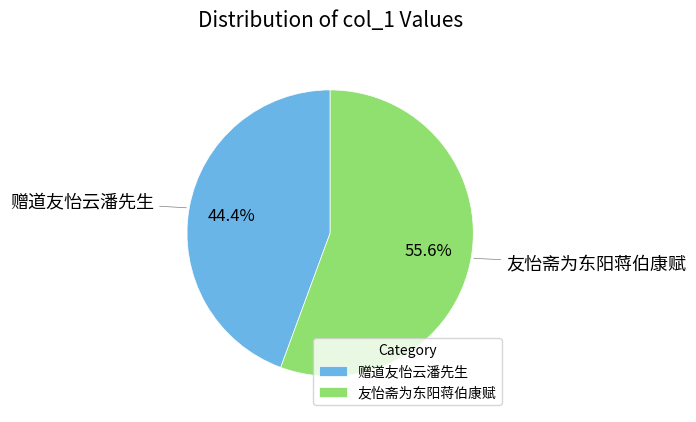

True or false: 友怡斋为东阳蒋伯康赋 accounts for 56% of the total.

True